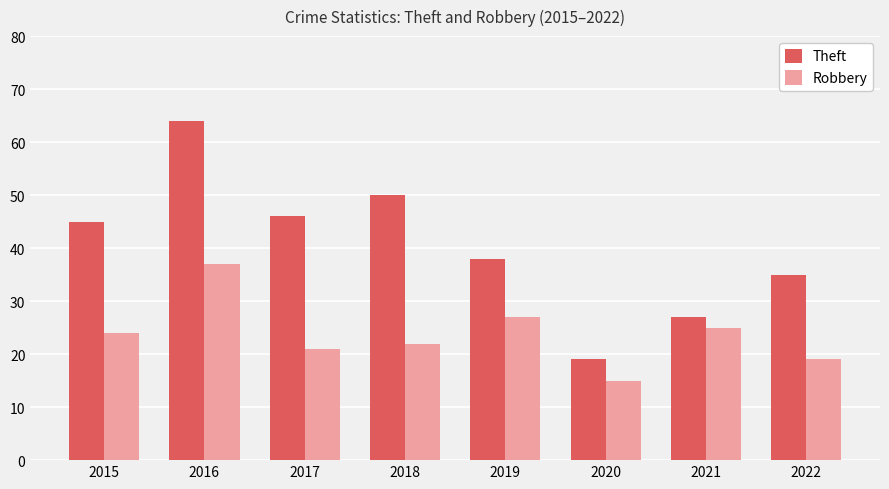

Which category has the highest value in the Theft series?

2016